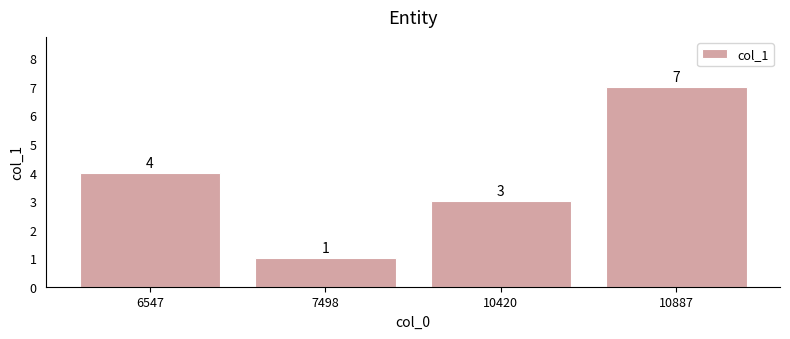

Reading left to right, list all the values displayed in this chart.

4	1	3	7